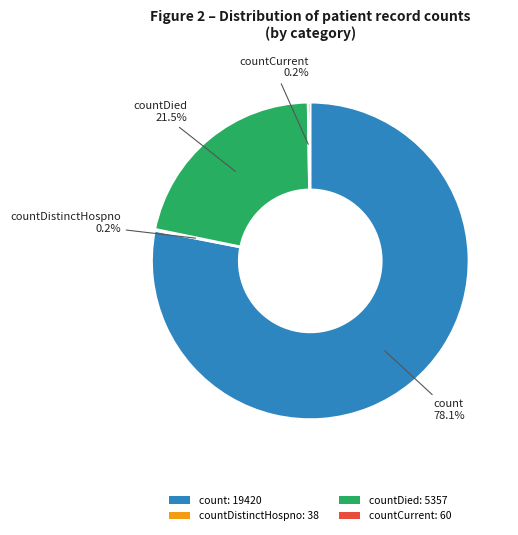

Is there any slice that represents more than half of the pie?

Yes